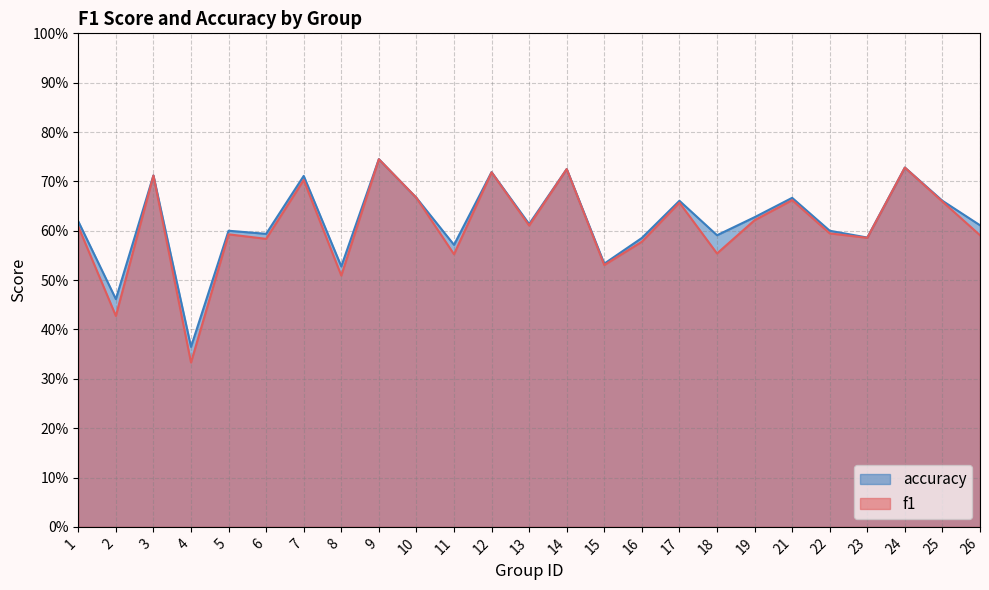

At which category does the chart reach its peak across all series?

9